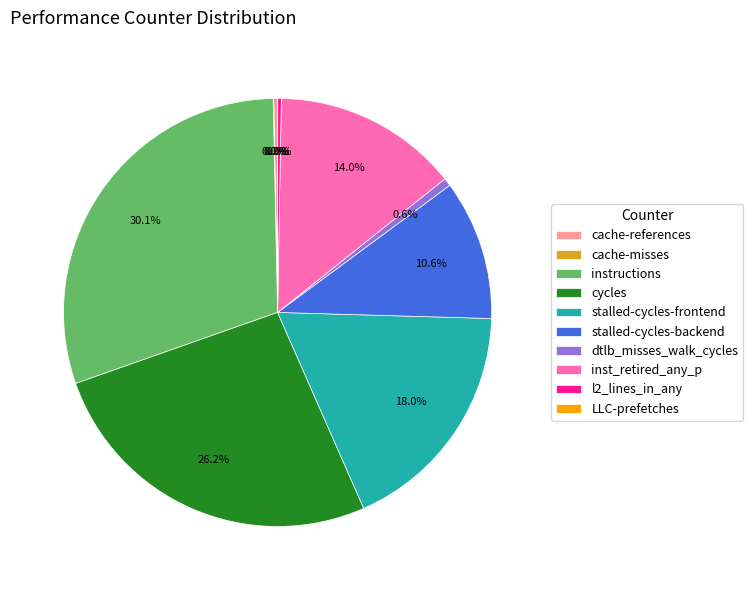

Is it true that cycles is 16% of the pie?

False